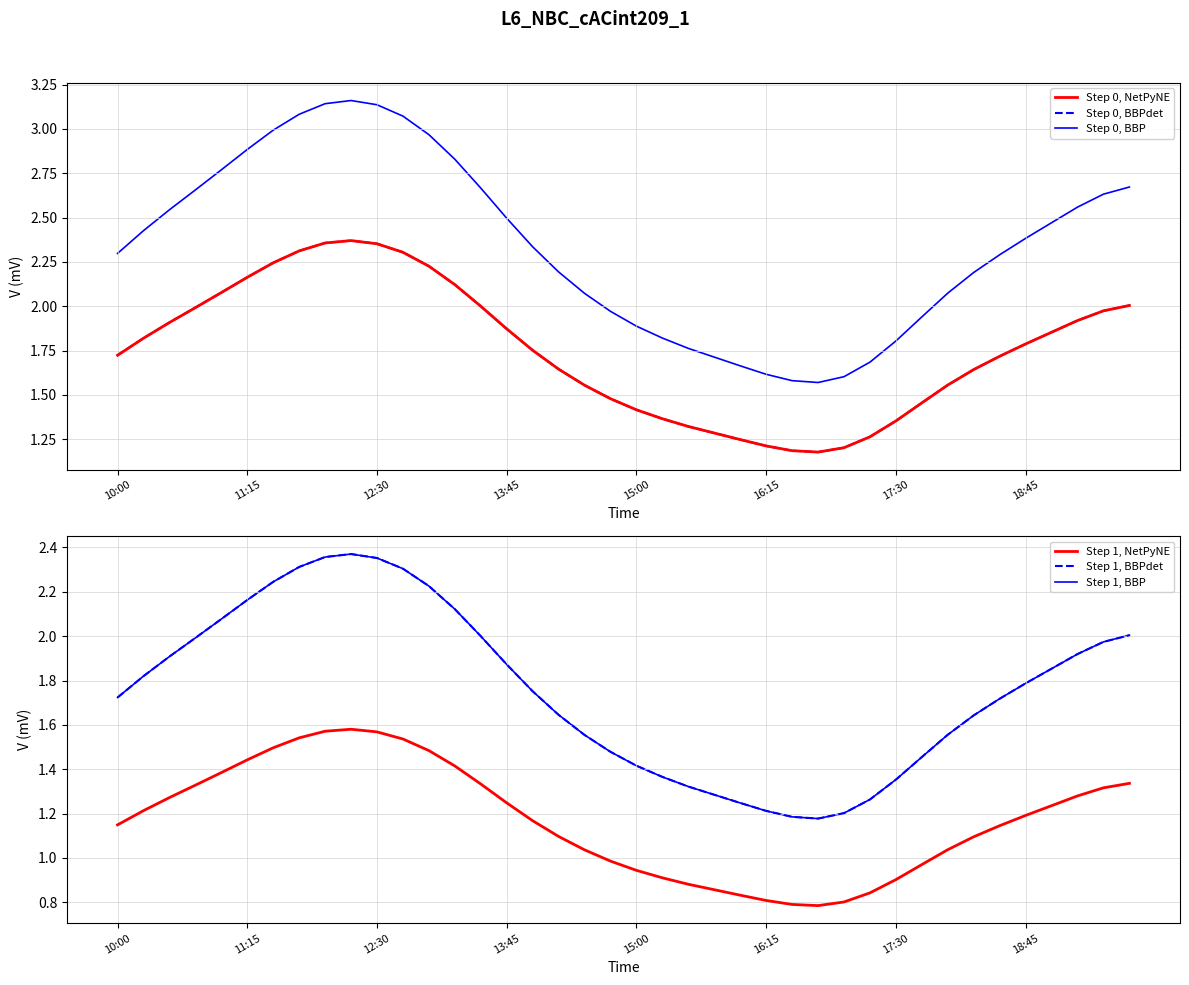

What is the smallest value displayed?

0.8